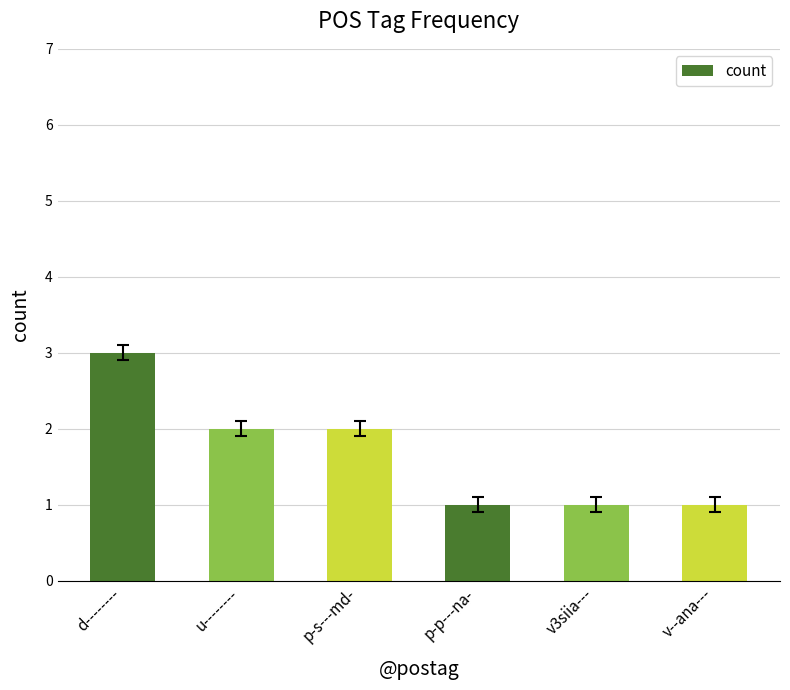

The value at p-p---na- is 0. True or false?

False